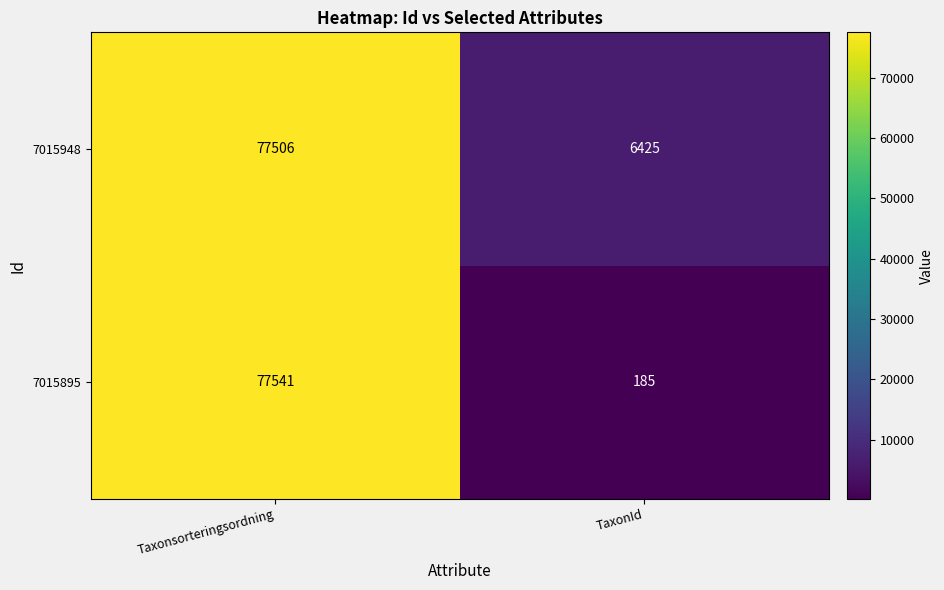

Rank the series by their maximum value, from highest to lowest.

7015895, 7015948